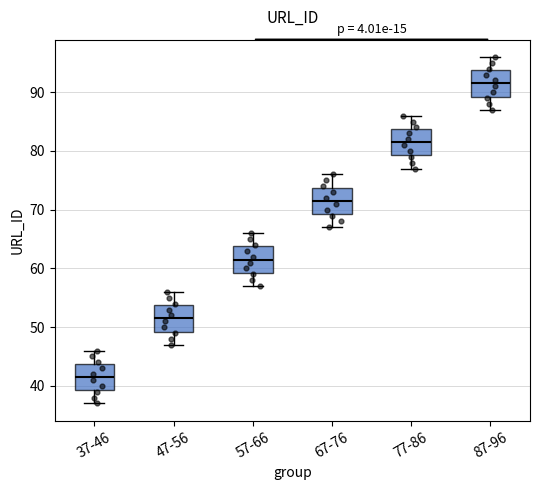

Which box's median line is the lowest?

37-46